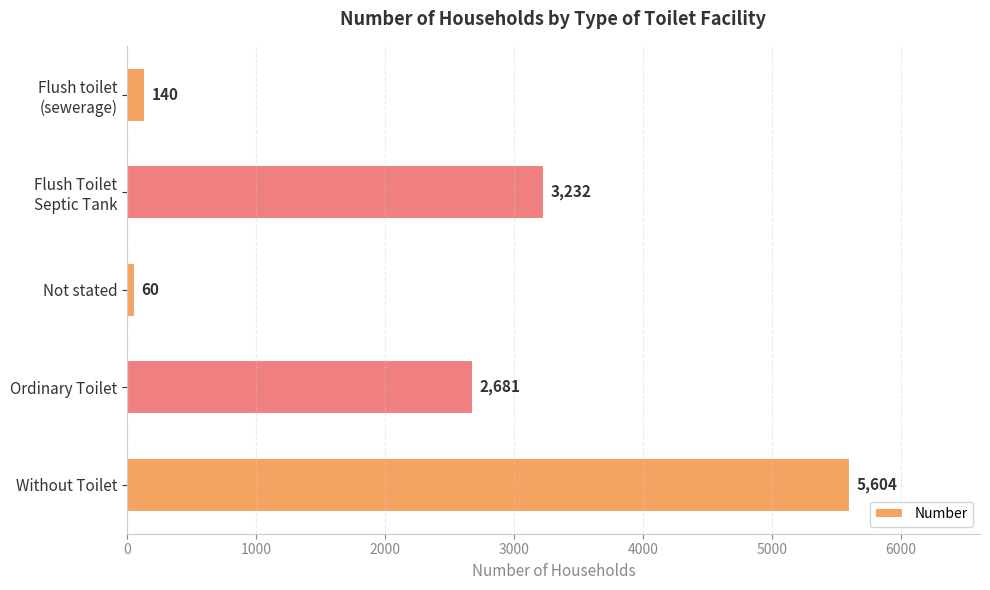

Between Ordinary Toilet and Not stated, which is larger?

Ordinary Toilet